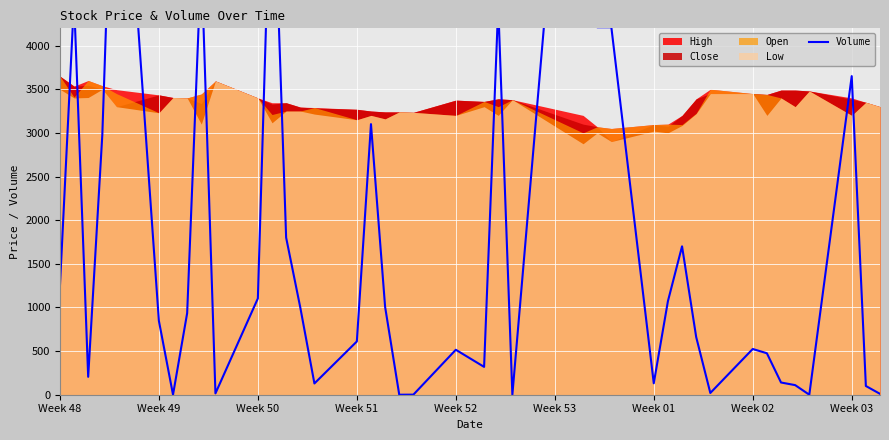

Where does the data first go above 847?

Week 48